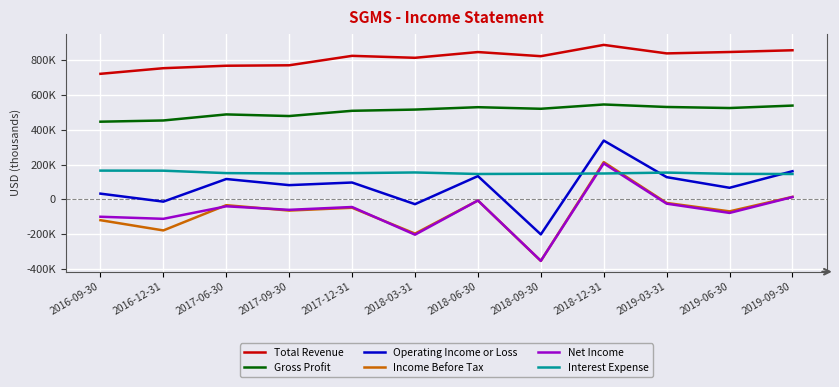

What are all the series names shown in the legend?

Total Revenue, Gross Profit, Operating Income or Loss, Income Before Tax, Net Income, Interest Expense